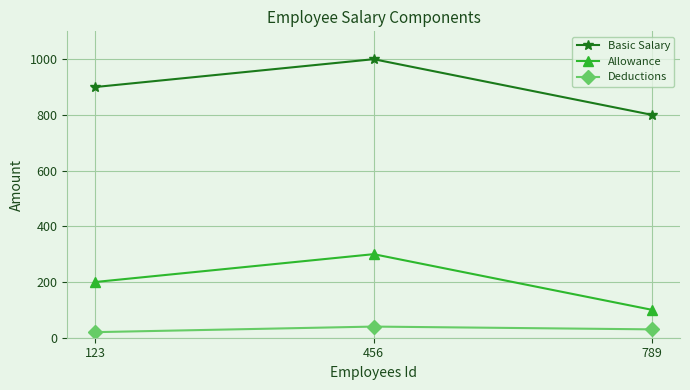

Reading left to right, what are all the values shown in this chart?

Basic Salary: 123=900	456=1000	789=800
Allowance: 123=200	456=300	789=100
Deductions: 123=20	456=40	789=30